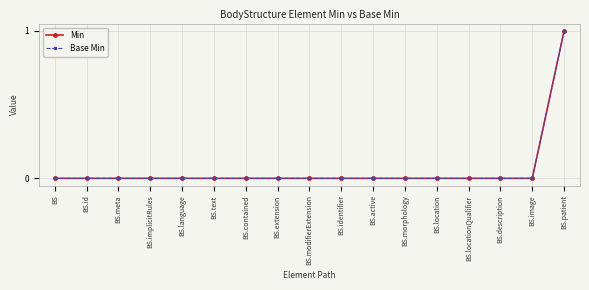

Rank the categories by Base Min value from highest to lowest.

BS.patient, BS, BS.id, BS.meta, BS.implicitRules, BS.language, BS.text, BS.contained, BS.extension, BS.modifierExtension, BS.identifier, BS.active, BS.morphology, BS.location, BS.locationQualifier, BS.description, BS.image